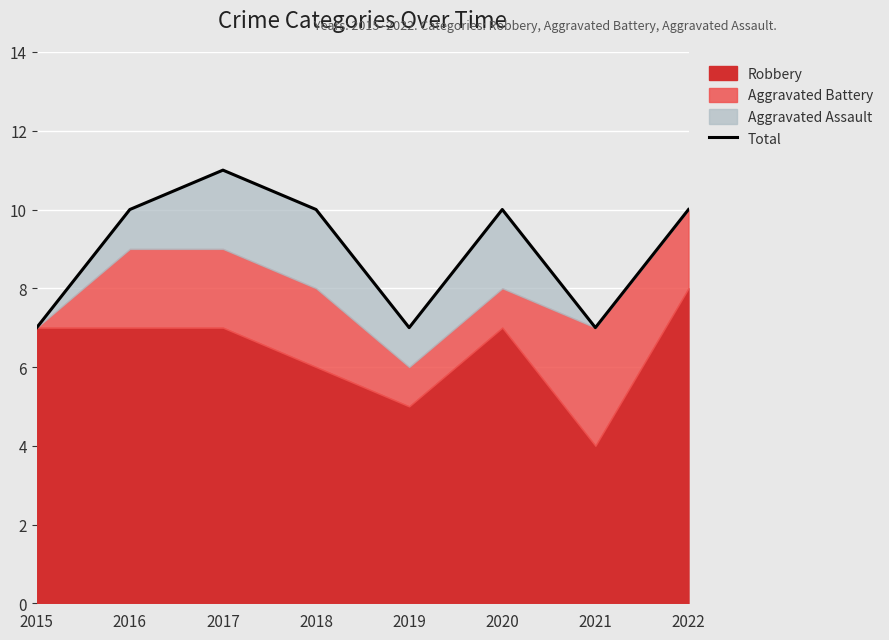

Rank the categories by value from highest to lowest.

2017, 2016, 2018, 2020, 2022, 2015, 2019, 2021